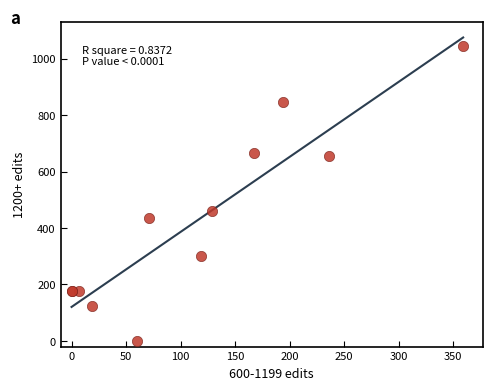

What Y value in the scatter plot is closest to 522?

459